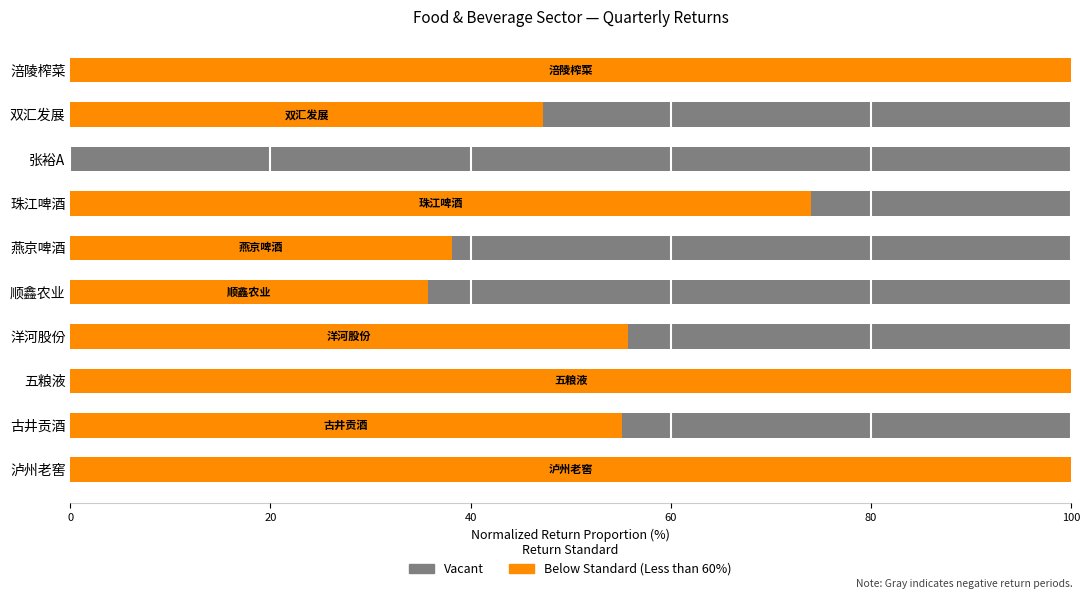

How many bars are there in total?

20